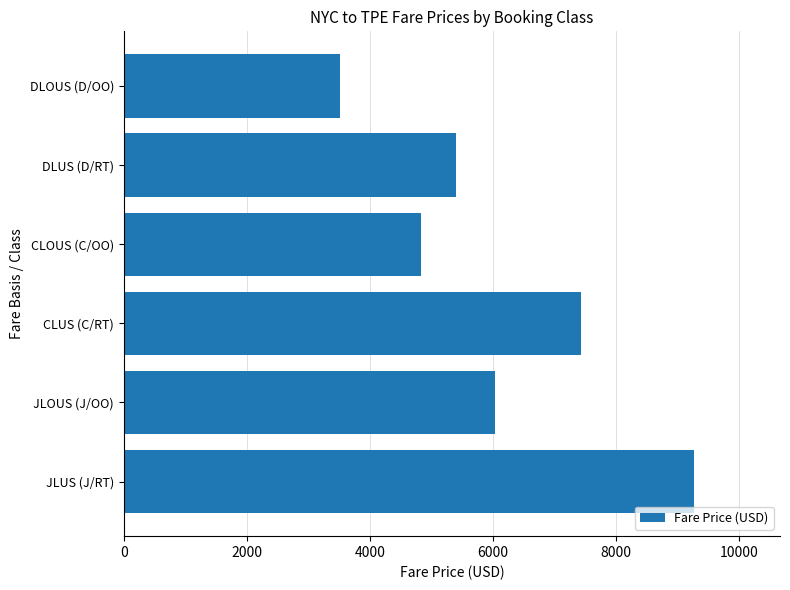

How many data points does each series have?

6